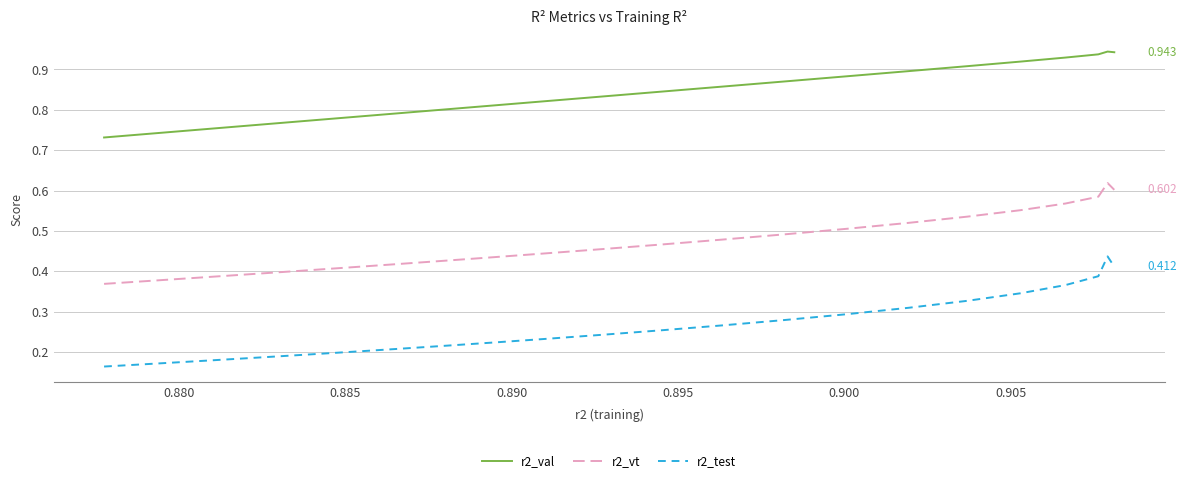

True or false: r2_vt and r2_val cross at least once.

False